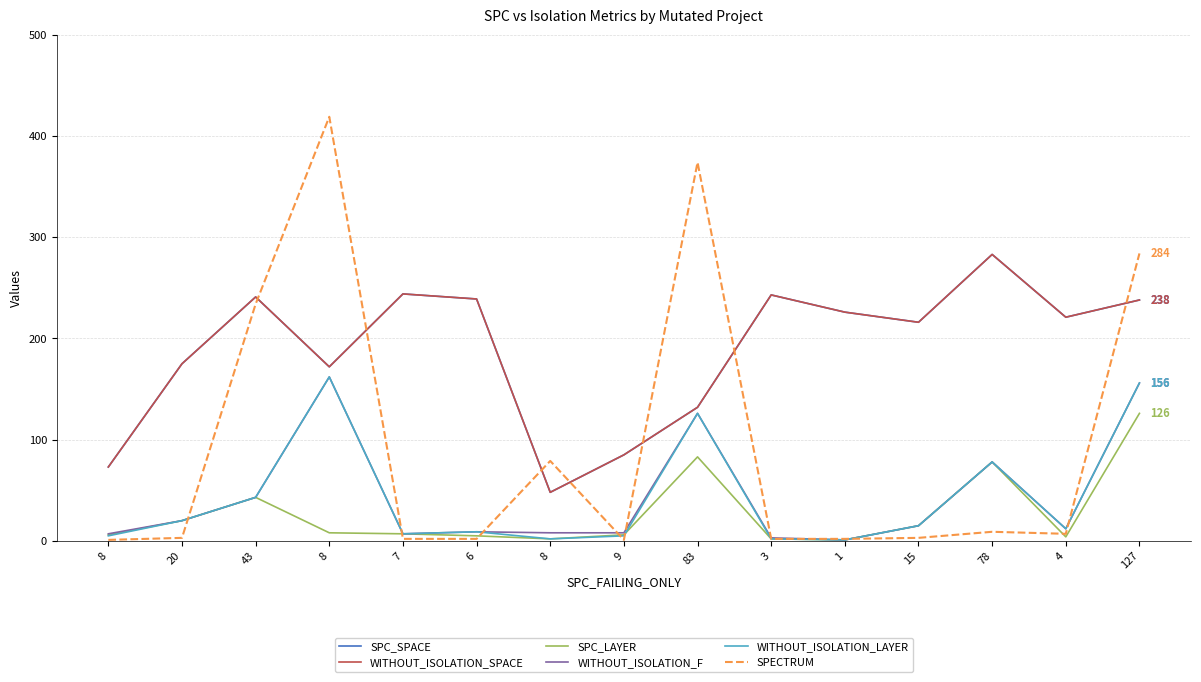

How many data points in WITHOUT_ISOLATION_SPACE are less than 221?

7